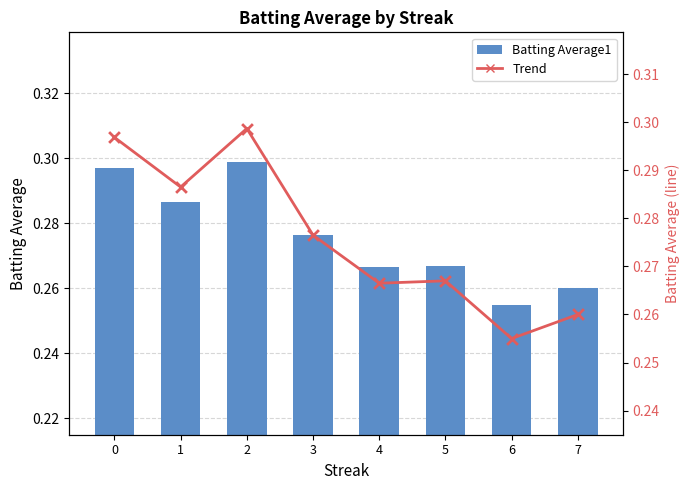

Between 6 and 5, which is larger?

5